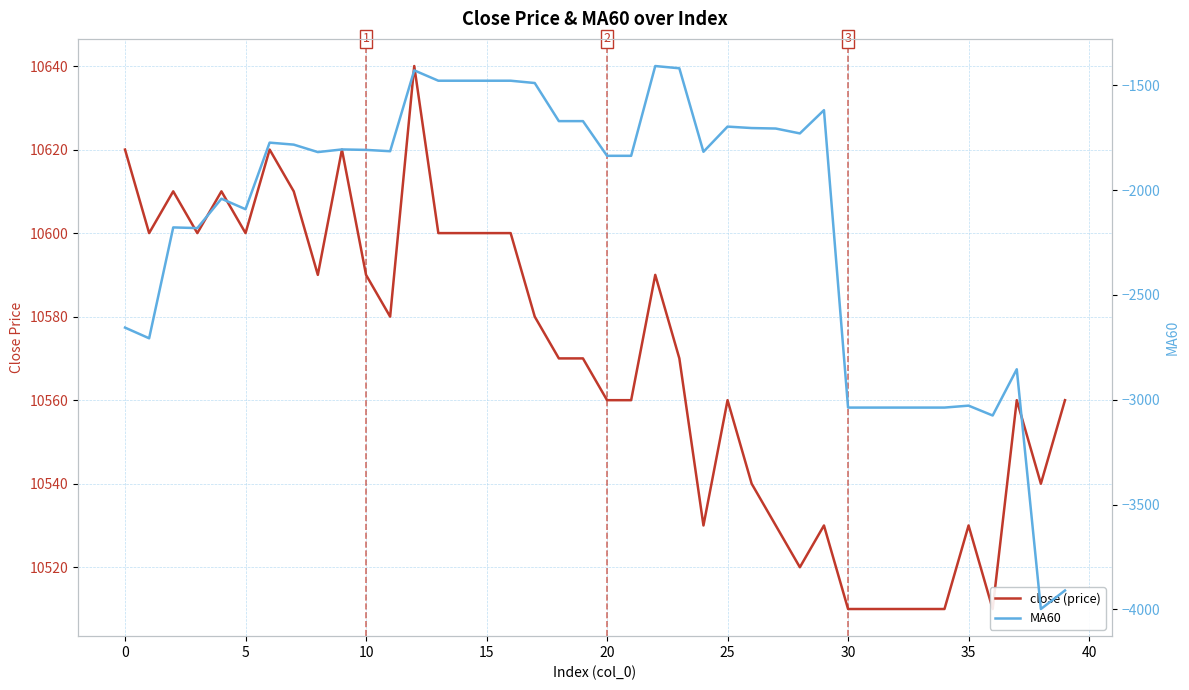

What is the difference between the maximum and minimum values in the close (price) series?

130.0